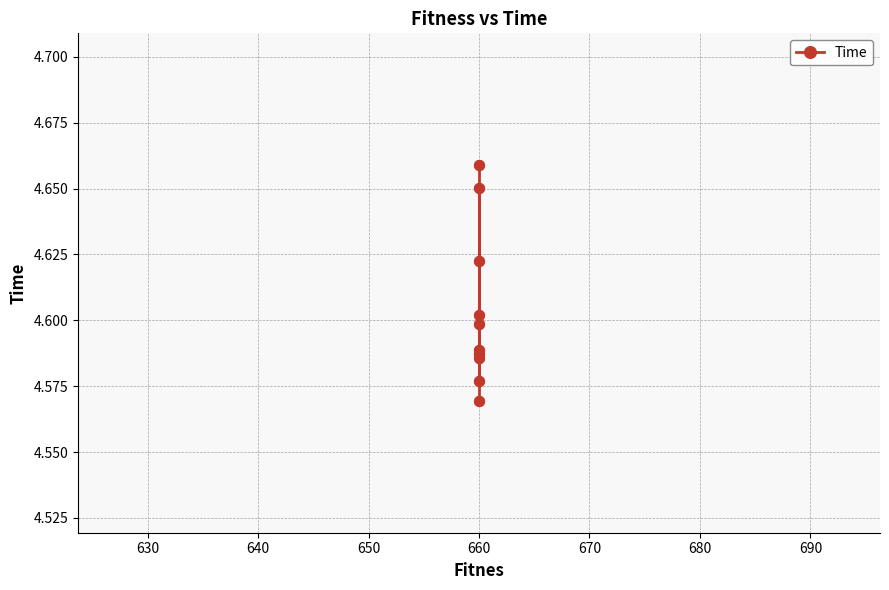

Between 680 and 9, which is larger?

680